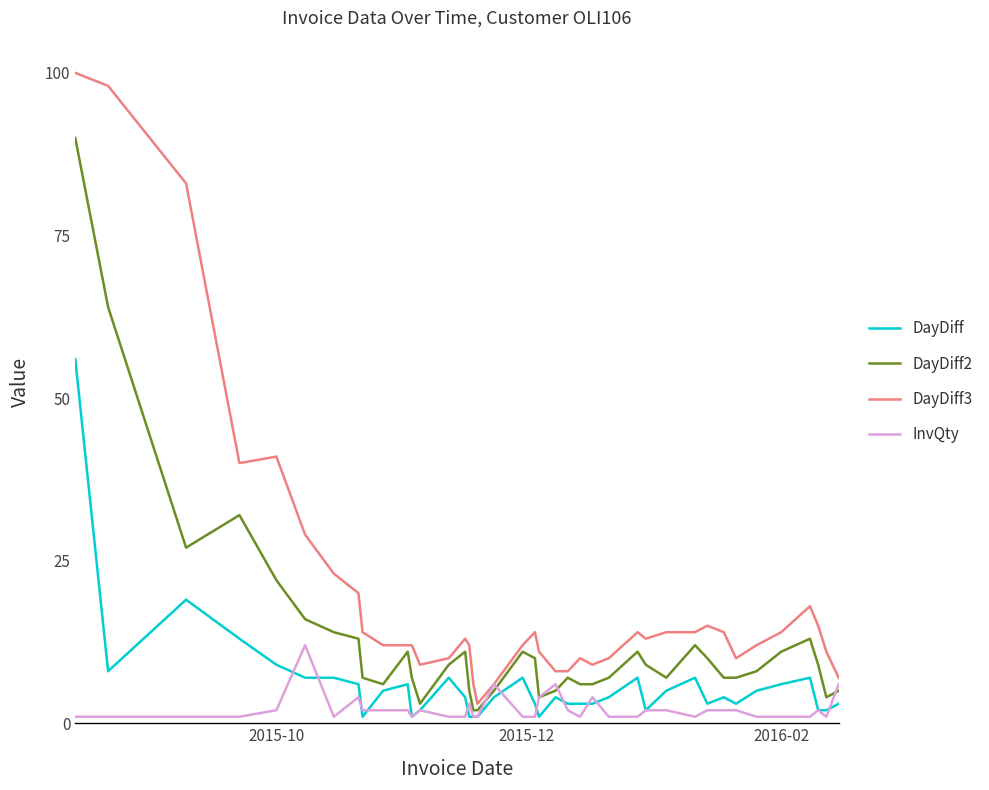

Rank the series by their maximum value, from lowest to highest.

InvQty, DayDiff, DayDiff2, DayDiff3